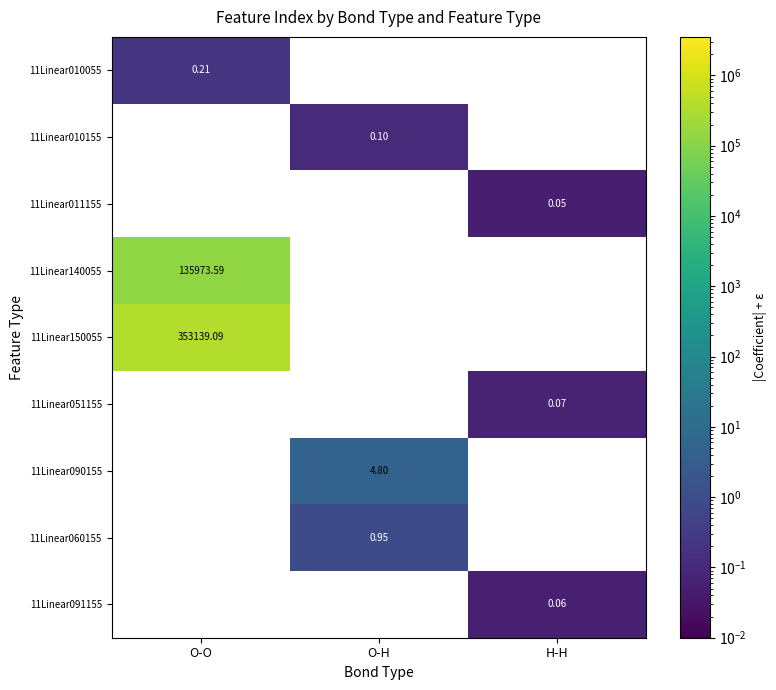

What is the difference between the highest and lowest values at O-O?

353139.1